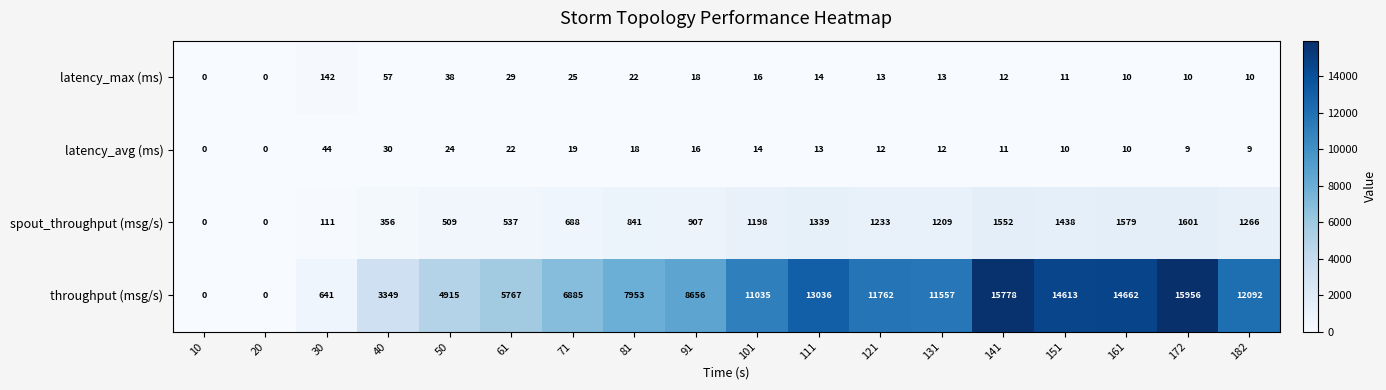

The throughput (msg/s) series shows 9599 at 71. True or false?

False